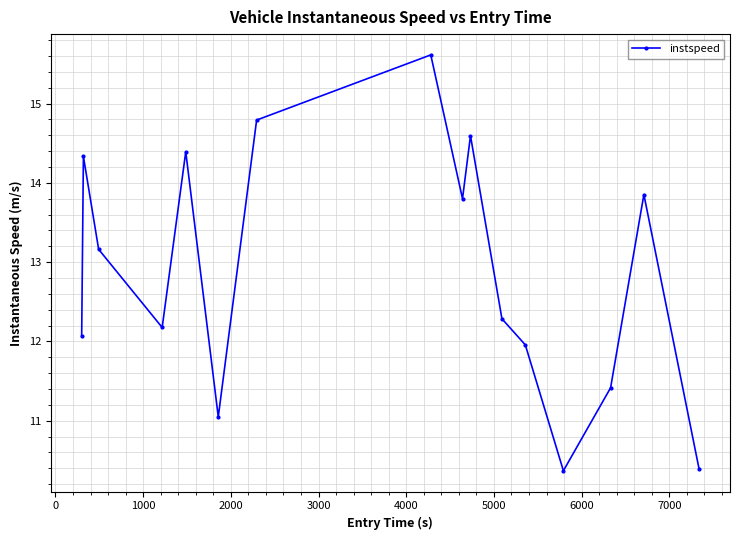

Reading right to left, what are all the values shown in this chart?

10.4	13.9	11.4	10.4	12.0	12.3	14.6	13.8	15.6	14.8	11.0	14.4	12.2	13.2	14.3	12.1